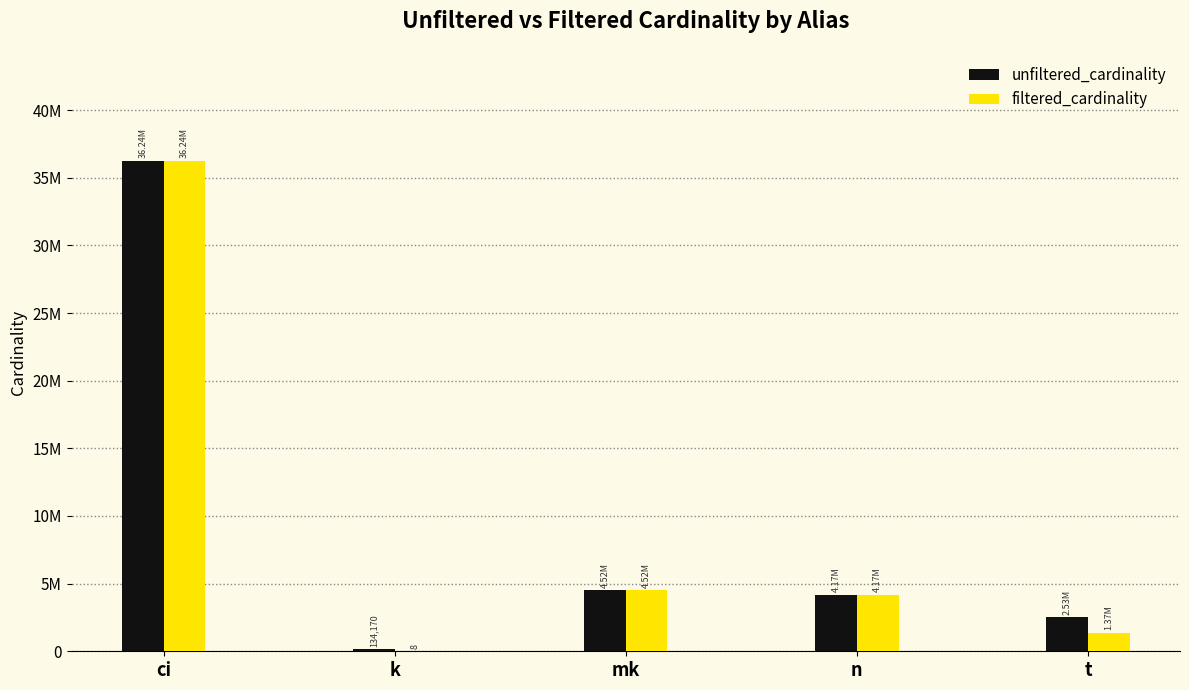

Reading left to right, transcribe all the data shown in this chart.

unfiltered_cardinality: ci=36244344	k=134170	mk=4523930	n=4166777	t=2528312
filtered_cardinality: ci=36244344	k=8	mk=4523930	n=4166777	t=1374647